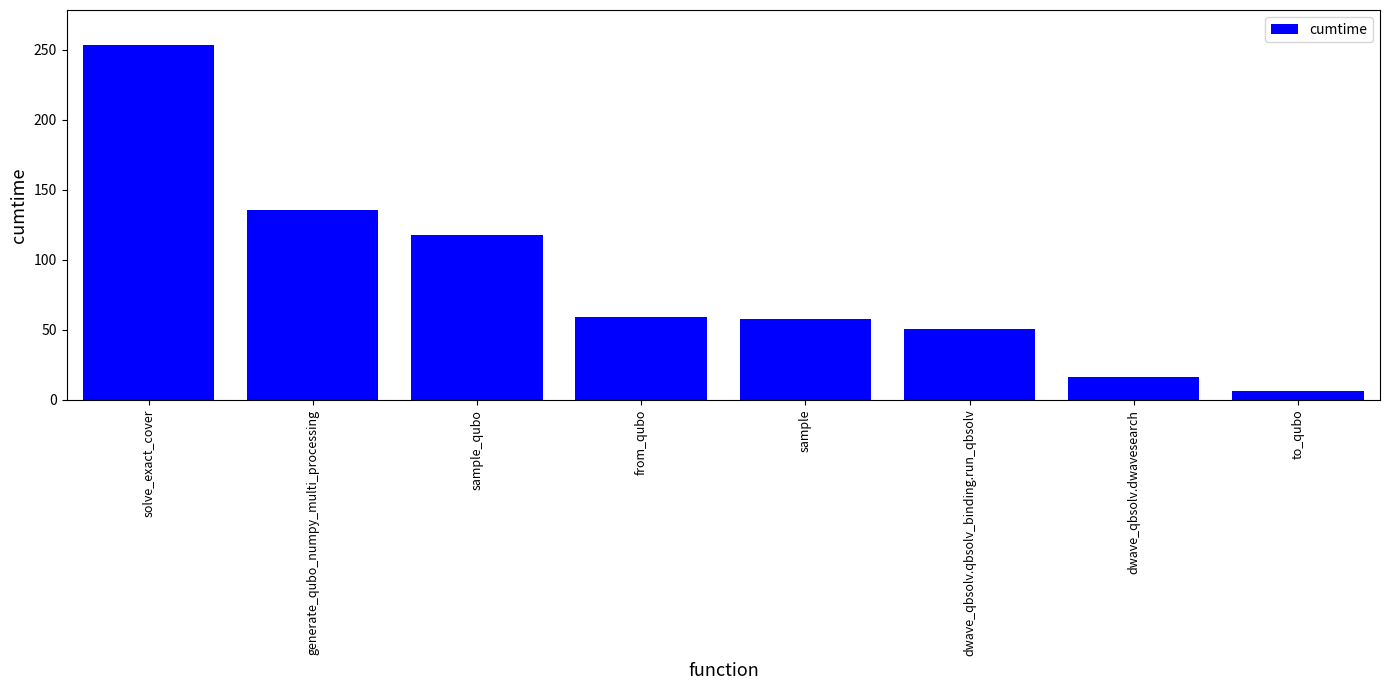

How many bars are there in total?

8